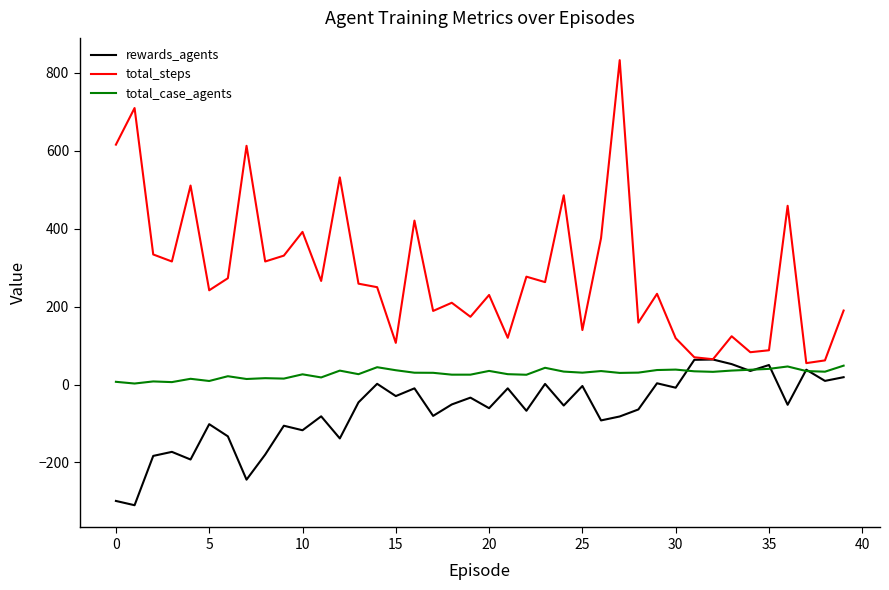

Which series has the largest range (max minus min)?

total_steps